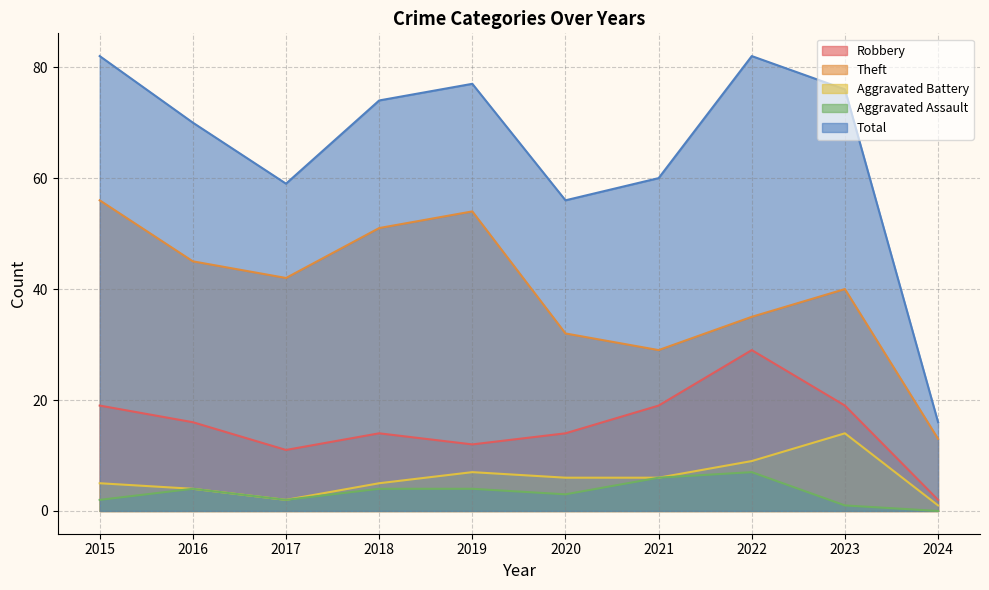

At which category does Aggravated Assault reach its first local peak?

2016